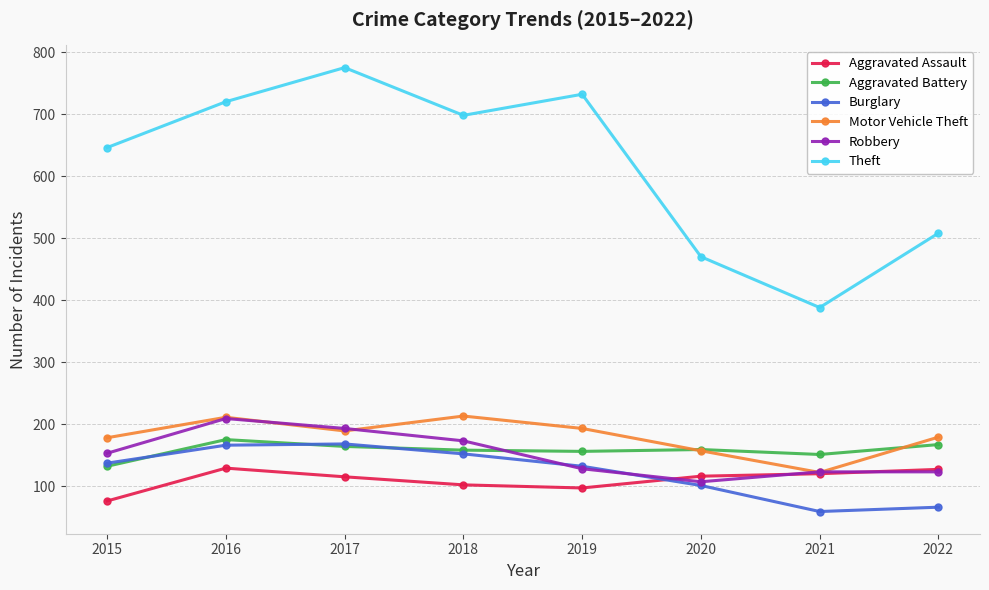

What is the value of the Theft point at the 3rd from the left?

775